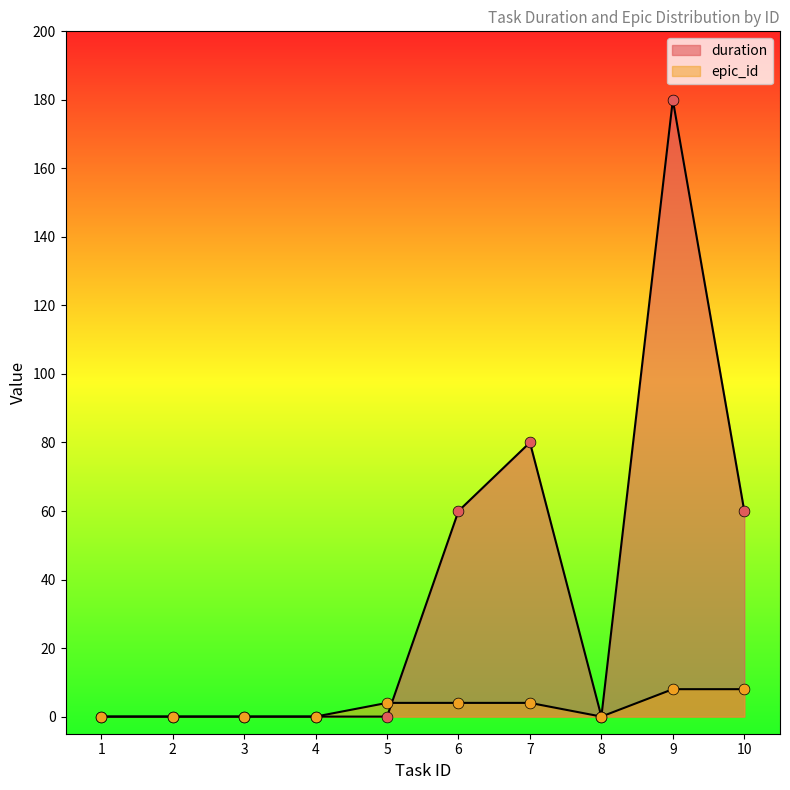

At how many categories does at least one series exceed 43?

4